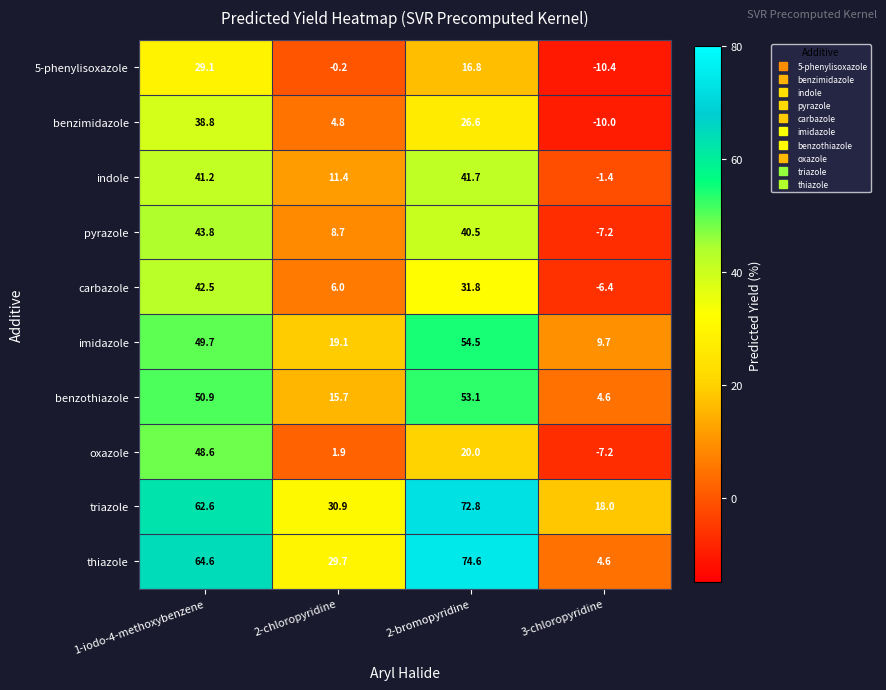

What is the maximum value shown in the chart?

74.6